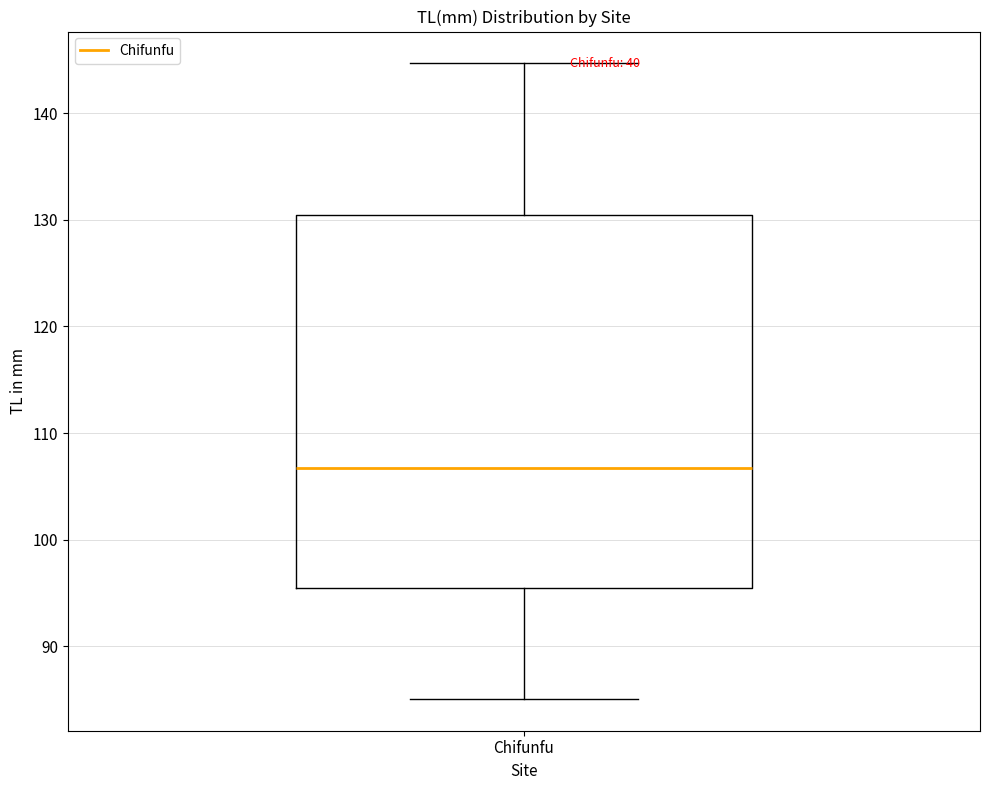

Where is the lower edge of the box for Chifunfu on the y-axis? The values are not printed on the chart, so give them approximately, as read against the axis.

95